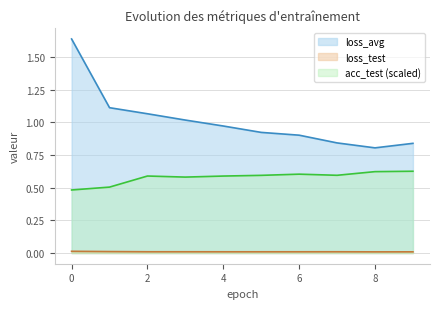

What is the label of the 5th point from the right?

5.0